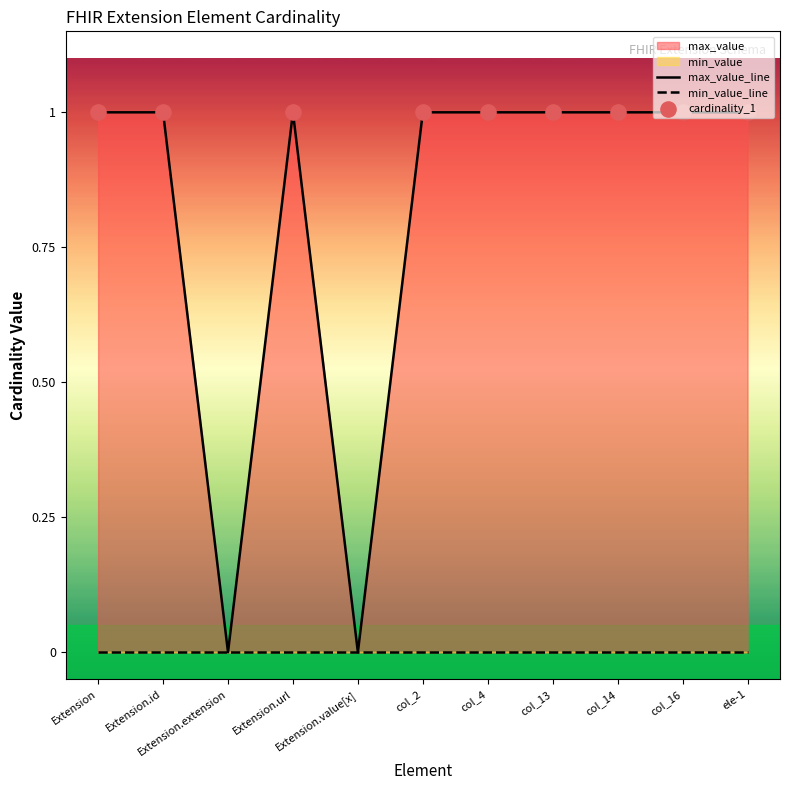

Between col_14 and ele-1, which is larger?

col_14